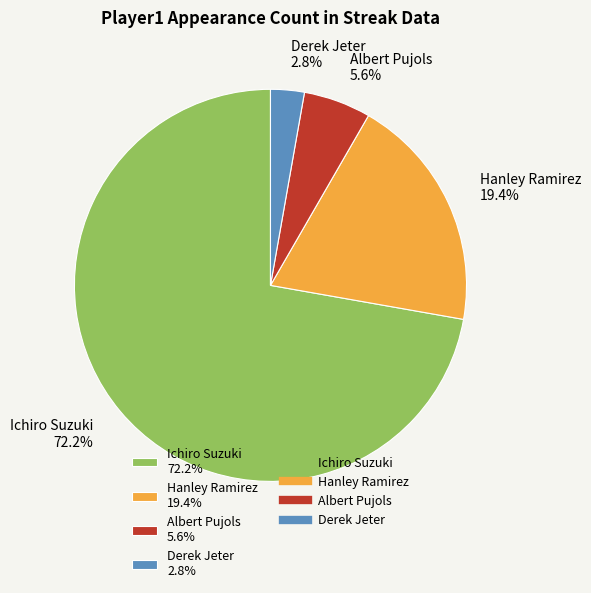

Do Derek Jeter and Hanley Ramirez together represent more than half of the pie?

No